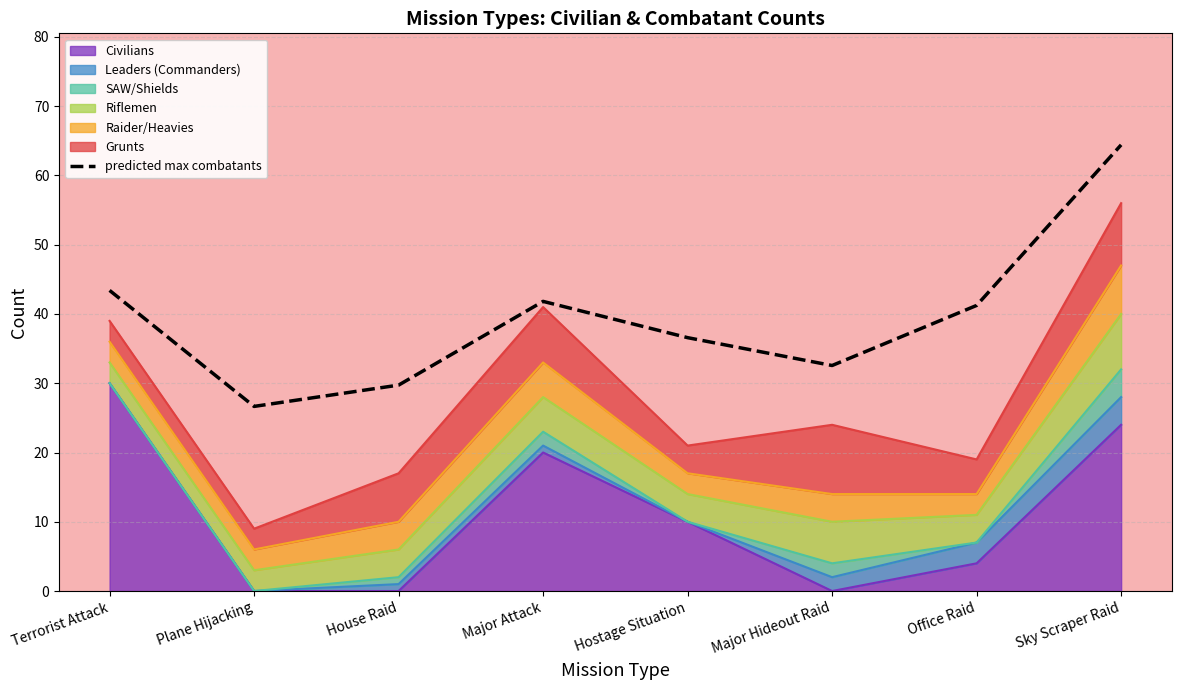

What is the sum of all values?

316.4